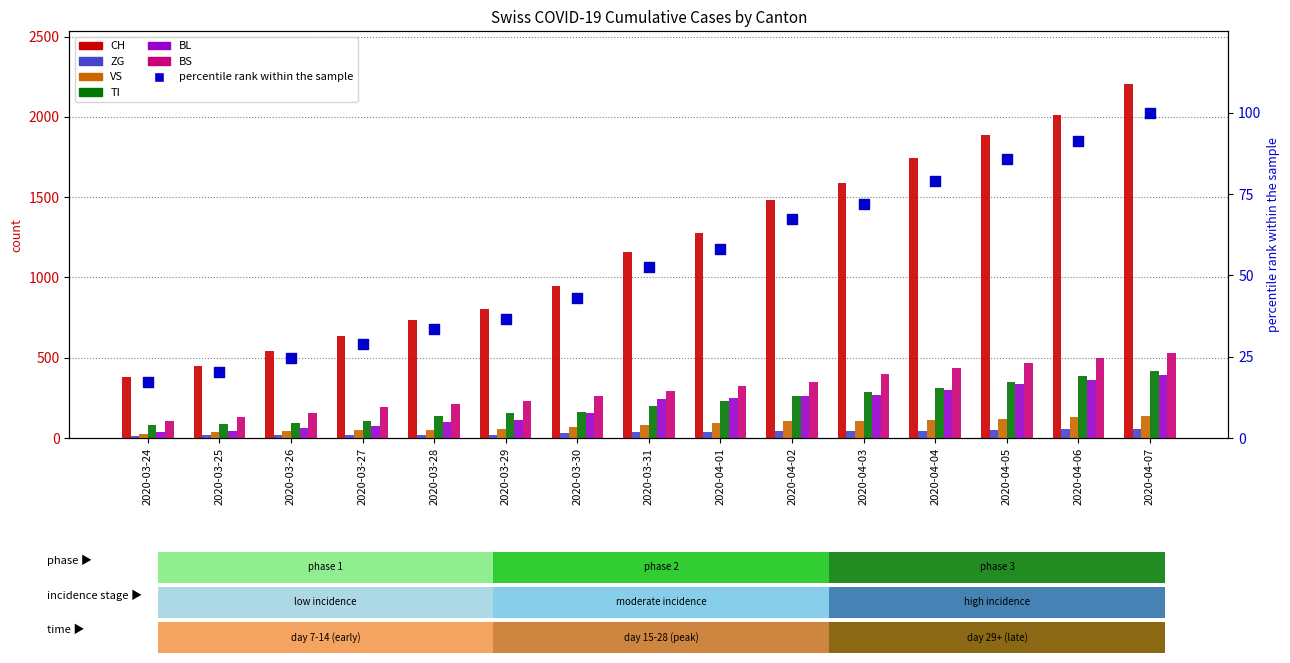

At how many categories does at least one series exceed 207?

15